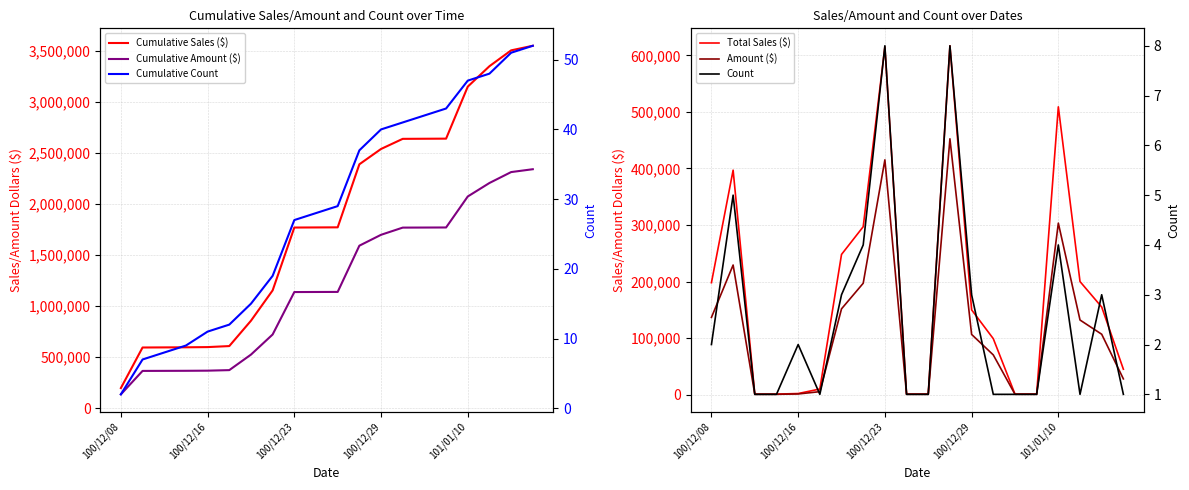

The value of Cumulative Sales ($) at 100/12/16 is 595000. True or false?

True